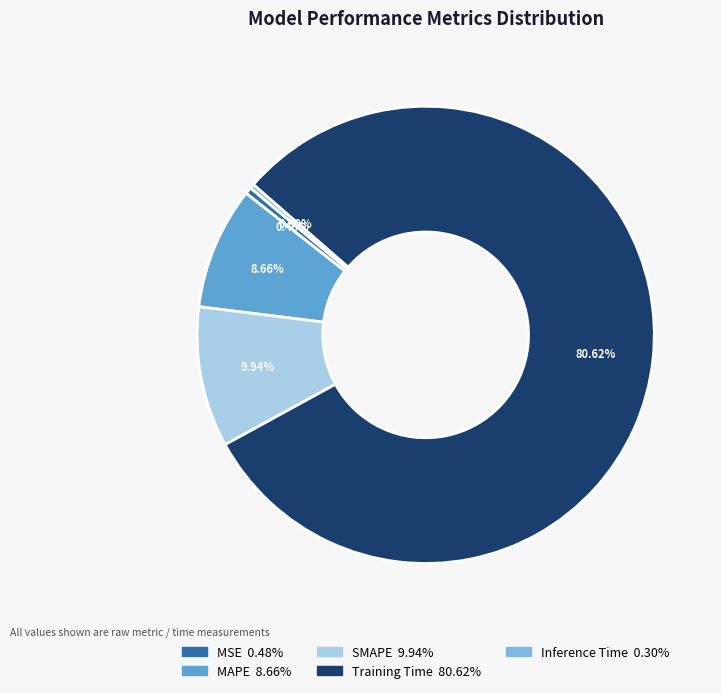

Between Inference Time and Training Time, which is larger?

Training Time